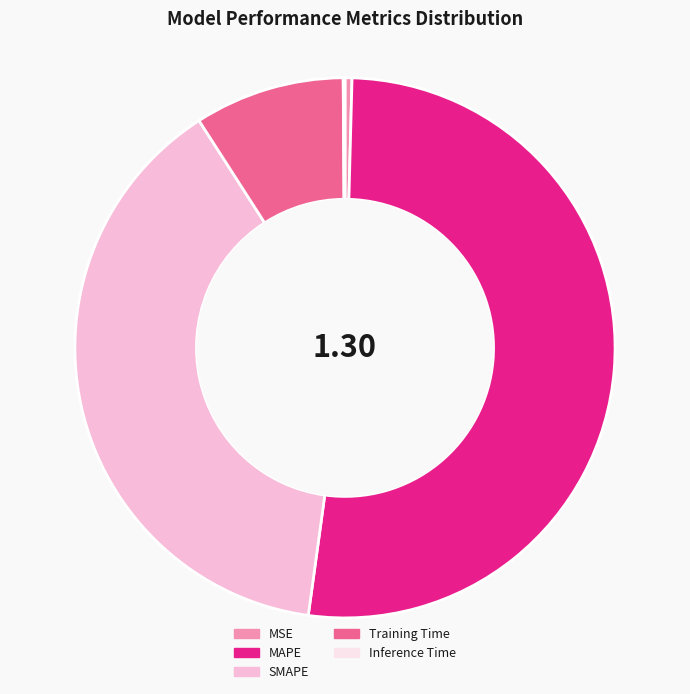

Is it true that SMAPE is 53% of the pie?

False